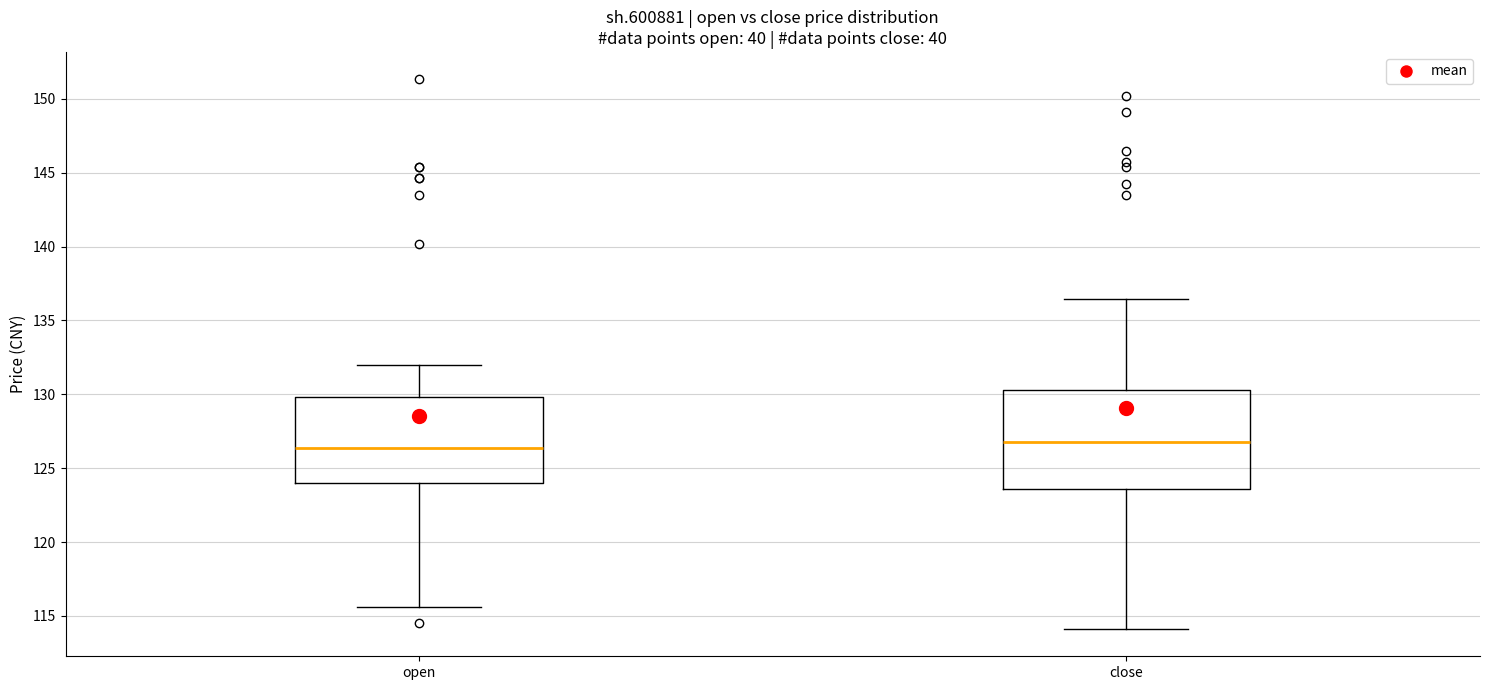

Comparing the boxes themselves (not the whiskers), which one is the tallest?

close